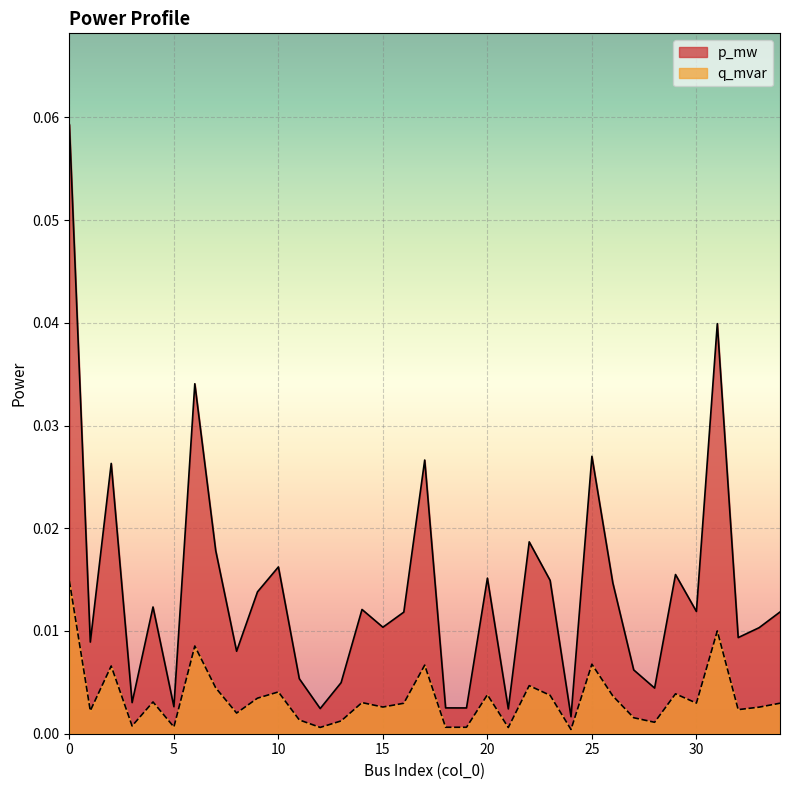

How many categories are shown in the chart?

35